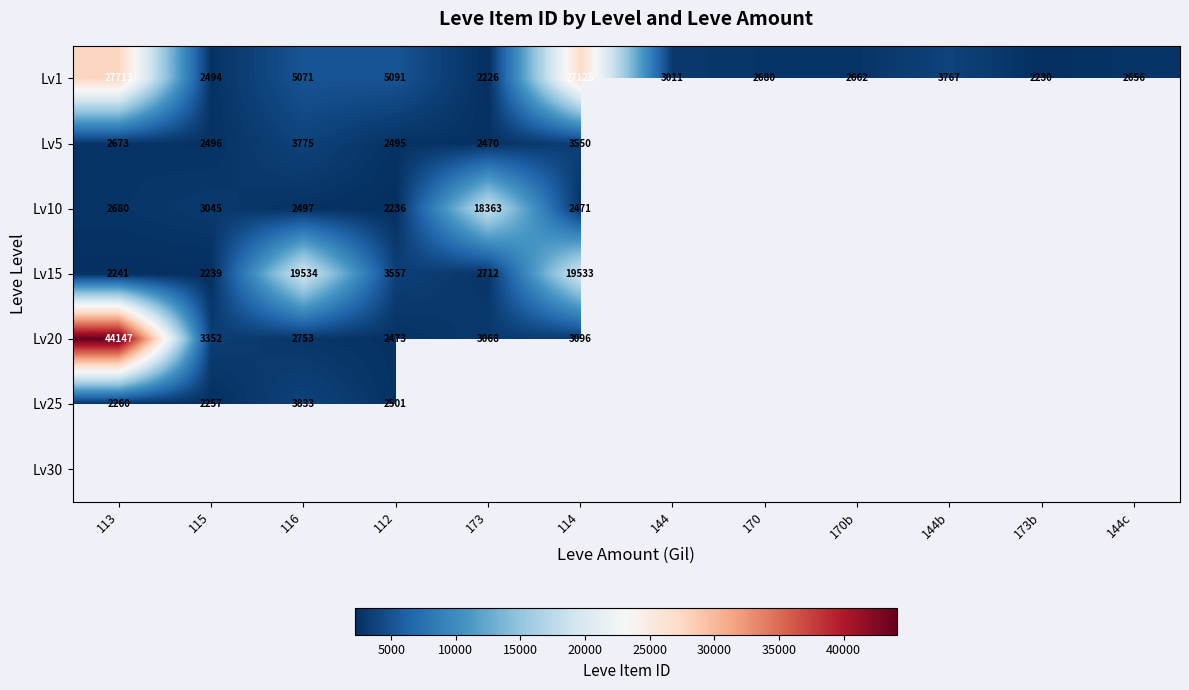

Which has a higher value, 144b or 114?

114